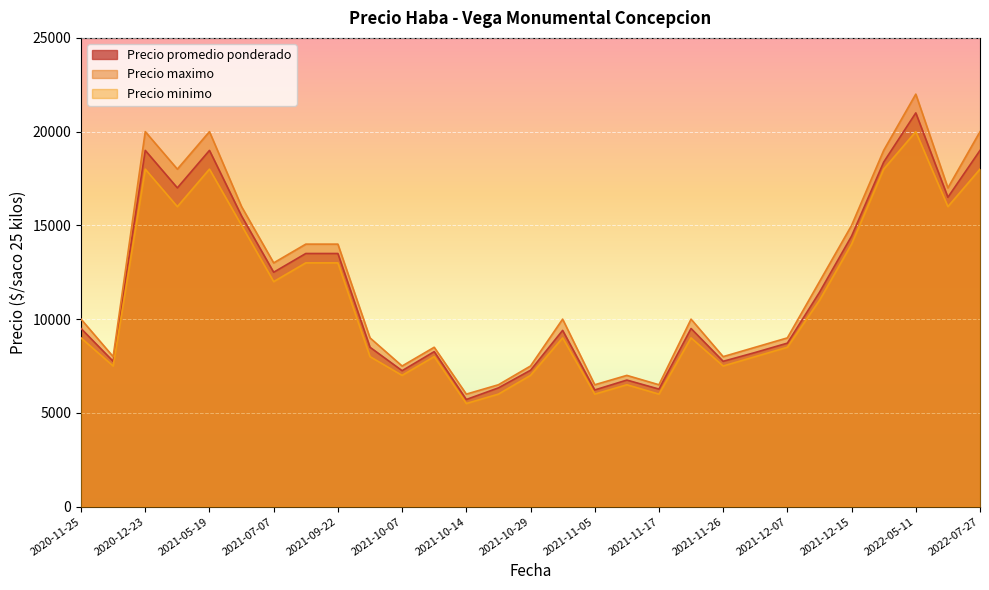

True or false: Precio maximo and Precio minimo cross at least once.

False